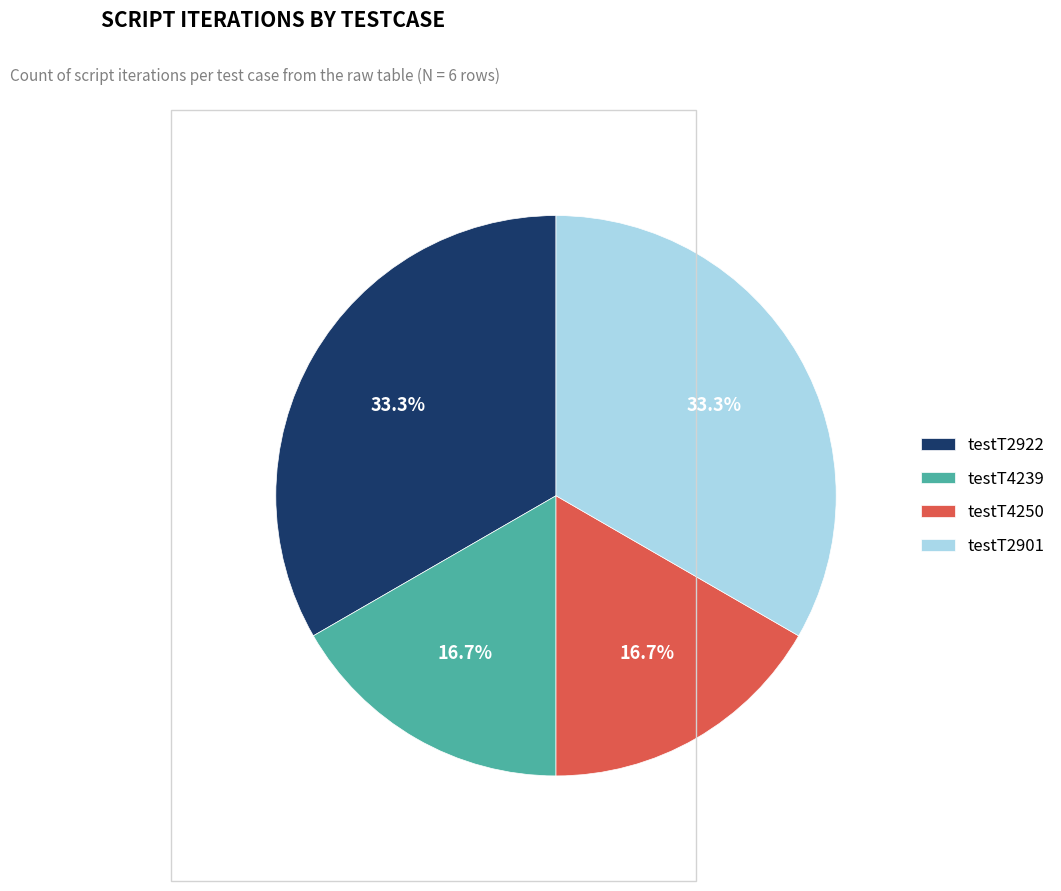

Is it true that testT4250 is 28% of the pie?

False